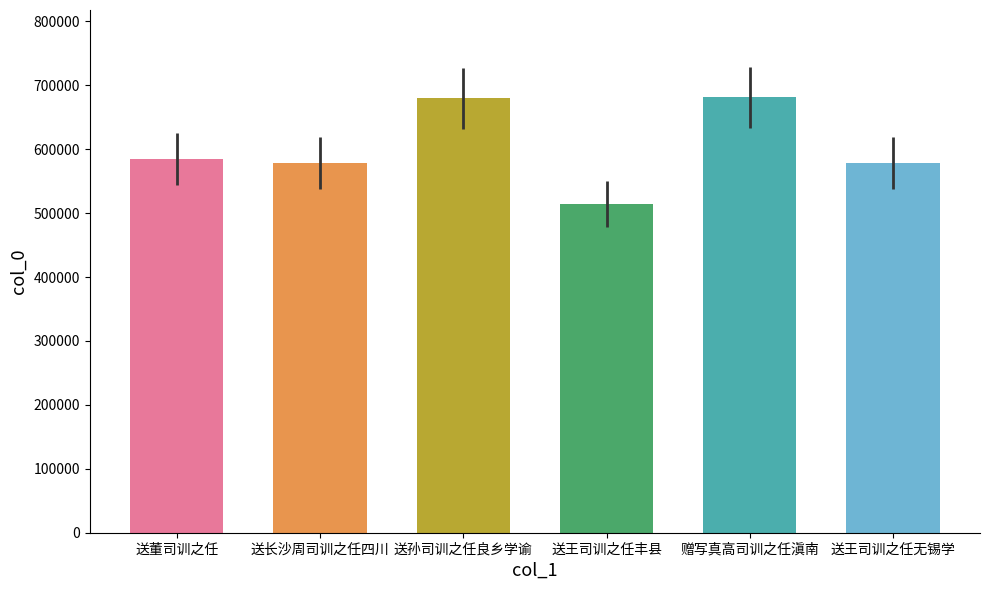

Which category has the lowest value across all series?

送王司训之任丰县